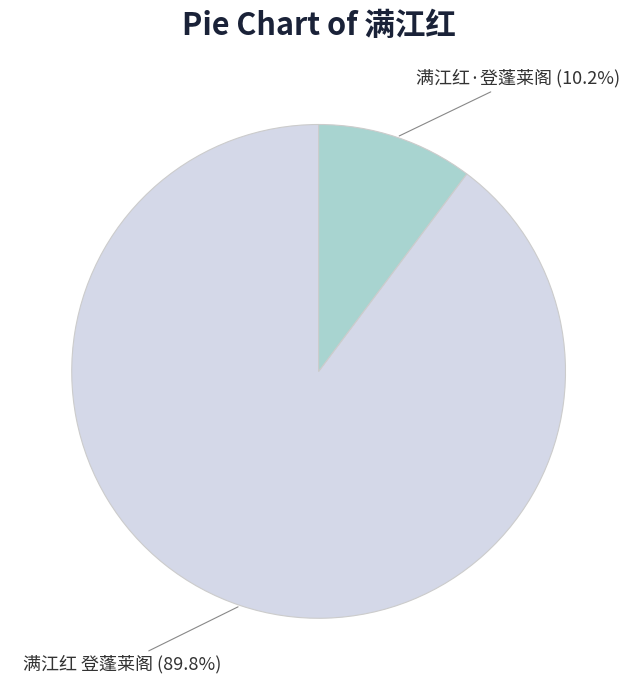

Does any single category account for the majority?

Yes